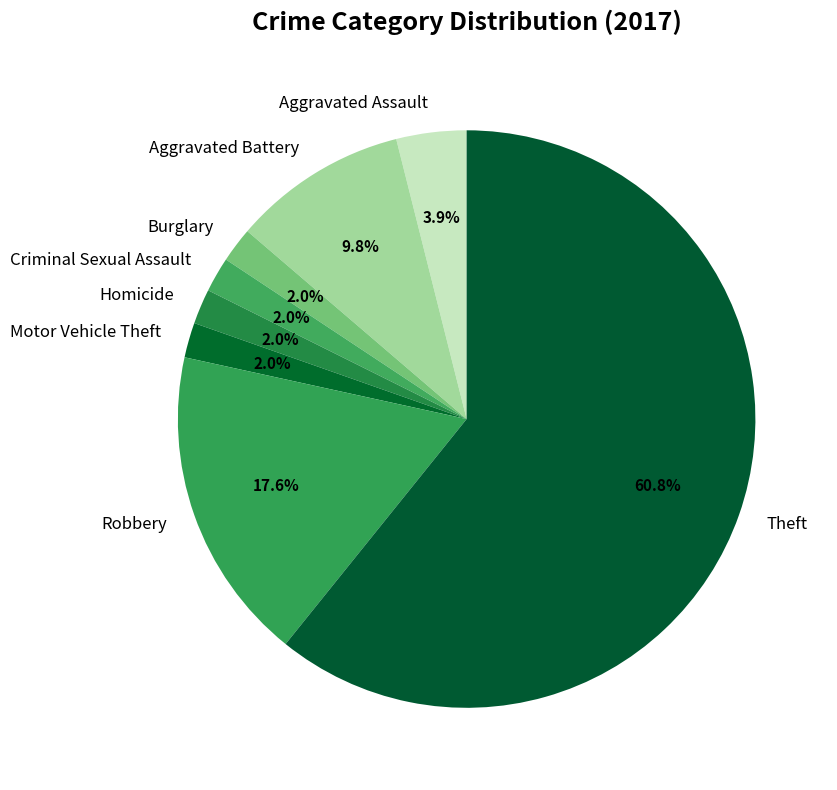

To the nearest percent, what portion does Criminal Sexual Assault represent?

2%